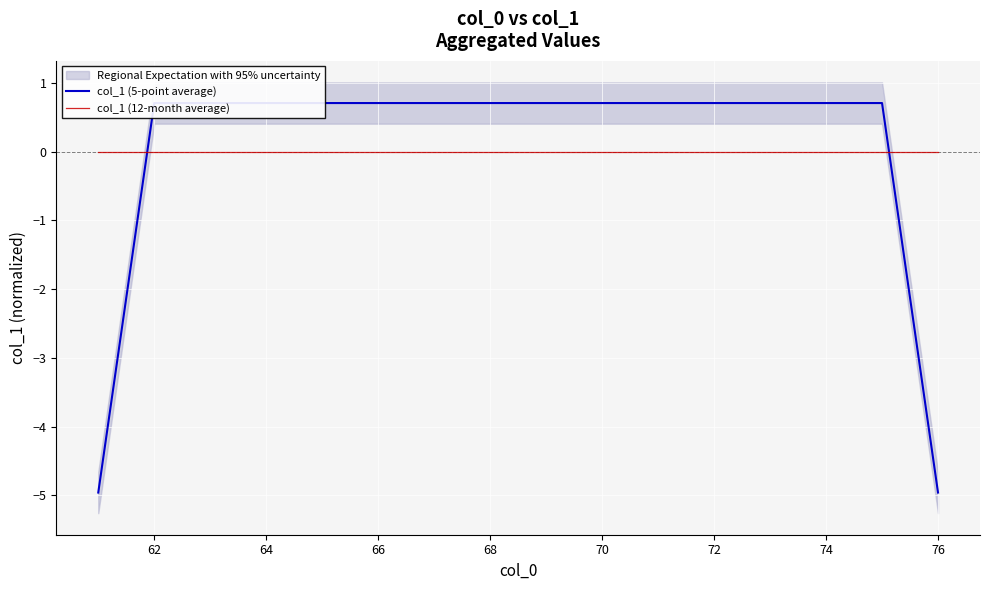

True or false: col_1 (5-point average) has more than 2 interior local peaks.

False